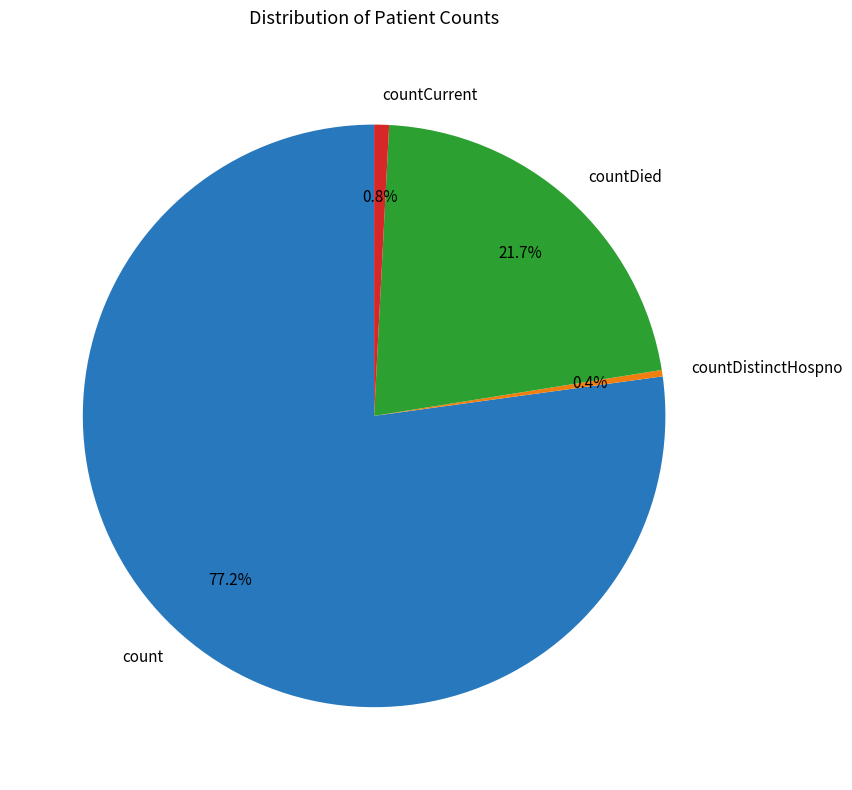

True or false: countDied accounts for 22% of the total.

True